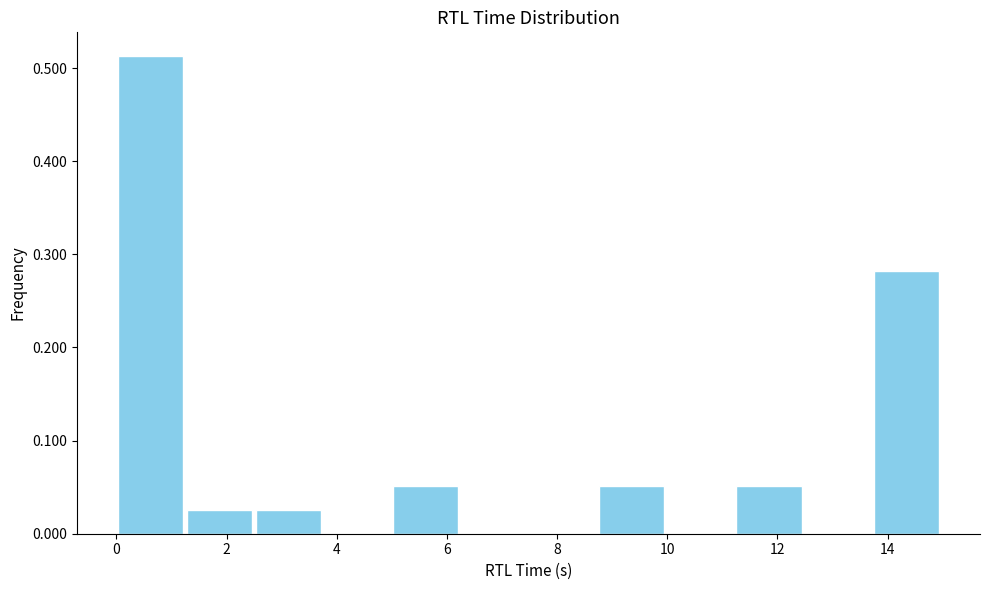

Reading left to right, list every bar in this chart as the range it spans on the x-axis followed by its height. Neither the bar edges nor the heights are printed on the chart, so give them approximately, as read against the axes.

0.0 to 1.2: 0.51
1.2 to 2.4: 0.03
2.4 to 3.8: 0.03
3.8 to 5.0: 0
5.0 to 6.2: 0.05
6.2 to 7.4: 0
7.4 to 8.8: 0
8.8 to 10.0: 0.05
10.0 to 11.2: 0
11.2 to 12.4: 0.05
12.4 to 13.8: 0
13.8 to 15.0: 0.28